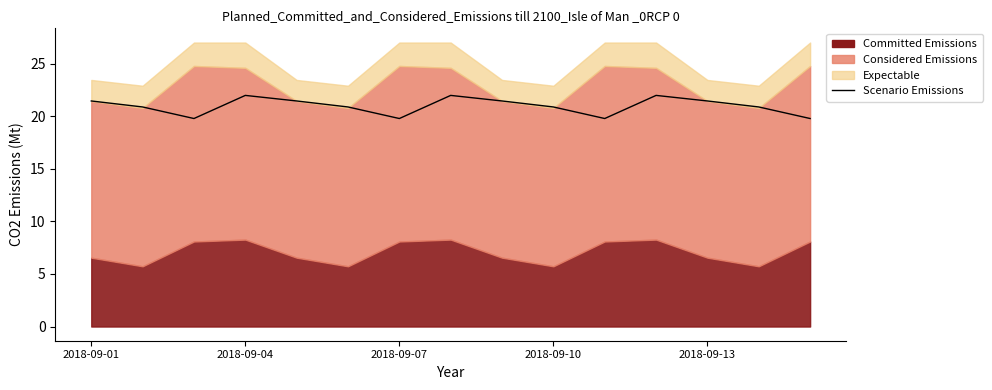

The value at 2018-09-07 is 19.8. True or false?

True